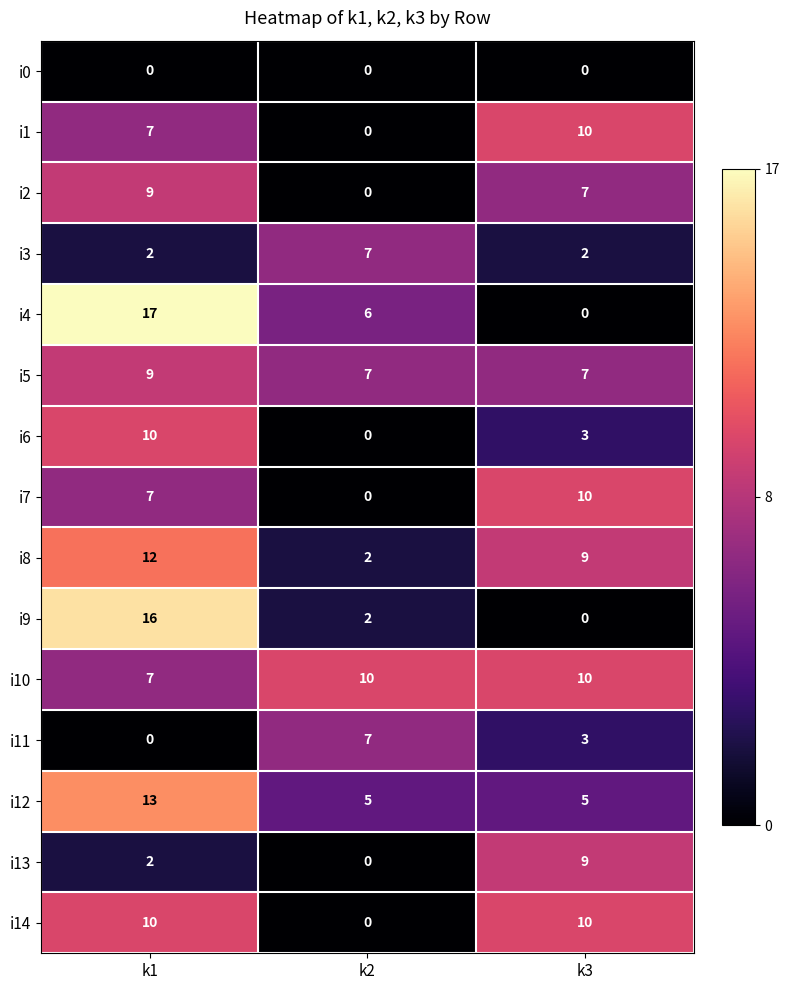

How many data points does each series have?

3